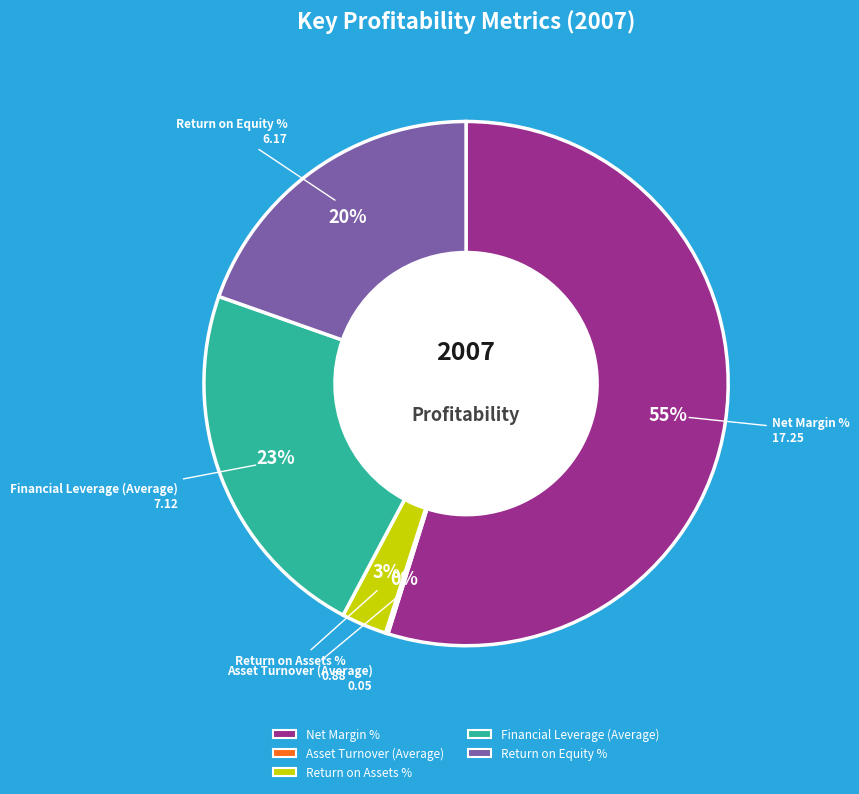

To the nearest percent, what portion does Return on Assets % represent?

3%